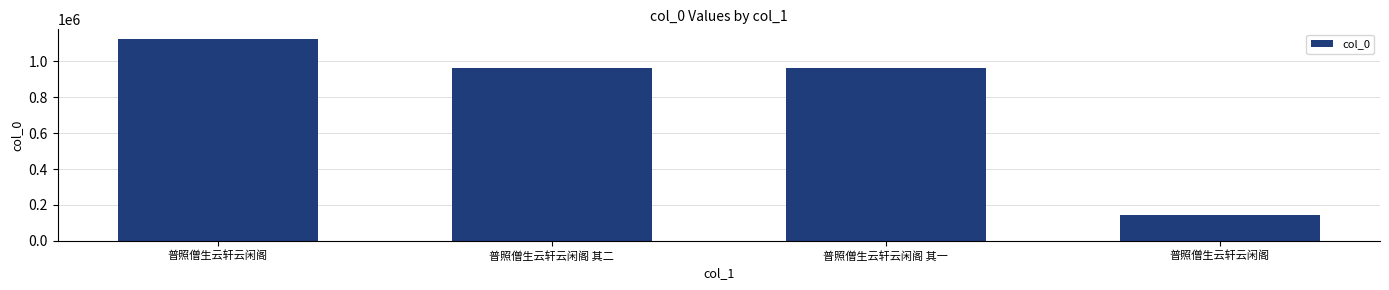

What is the value of the 3rd bar from the left?

963386